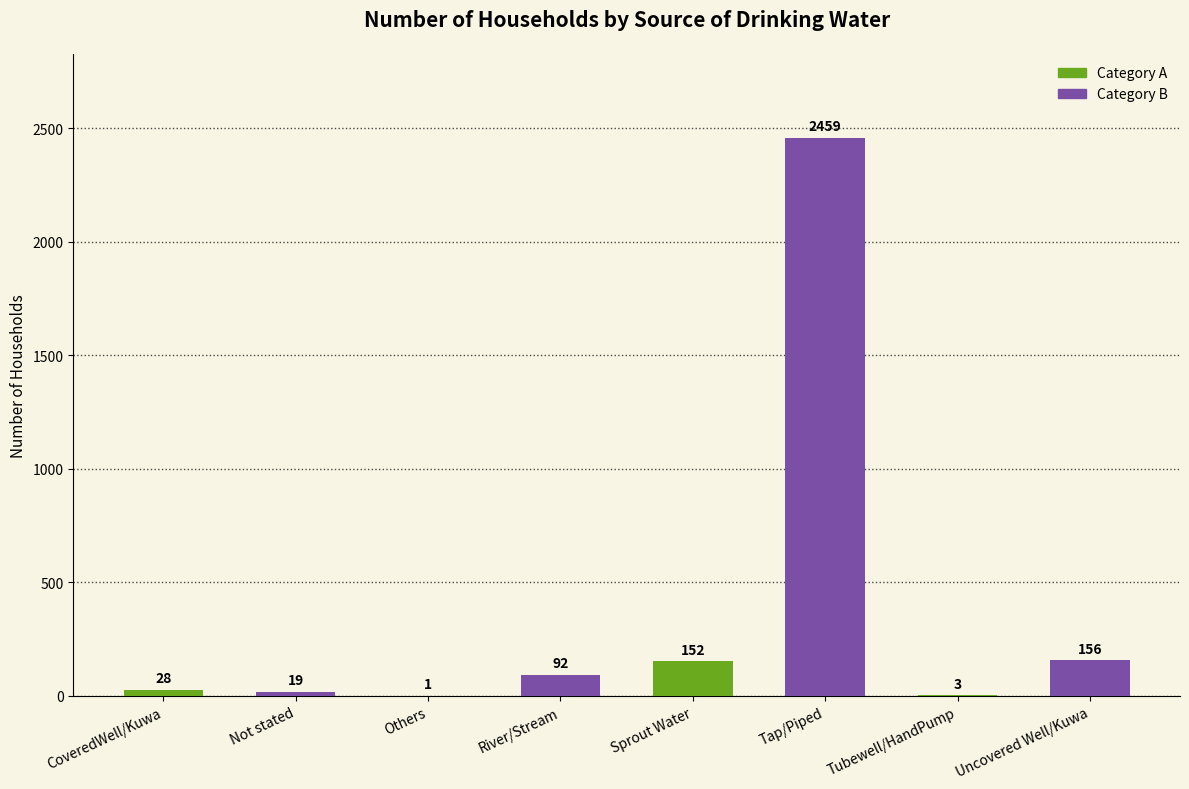

Between River/Stream and Tap/Piped, which is larger?

Tap/Piped